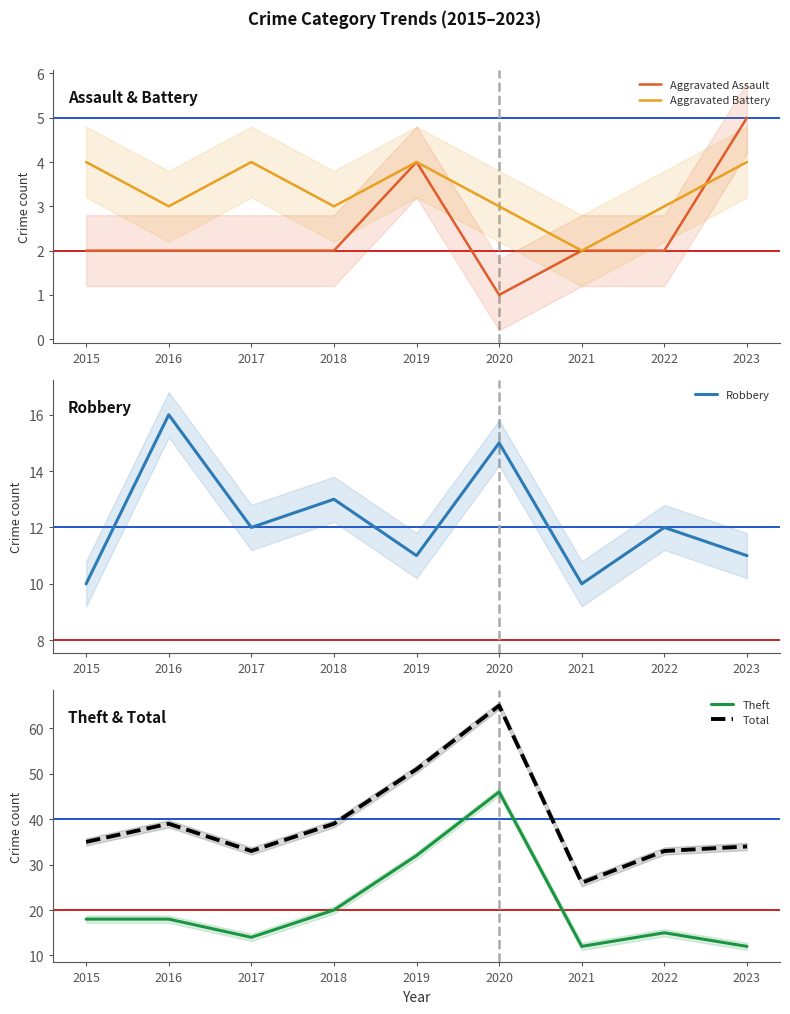

How many distinct data groups are displayed?

5